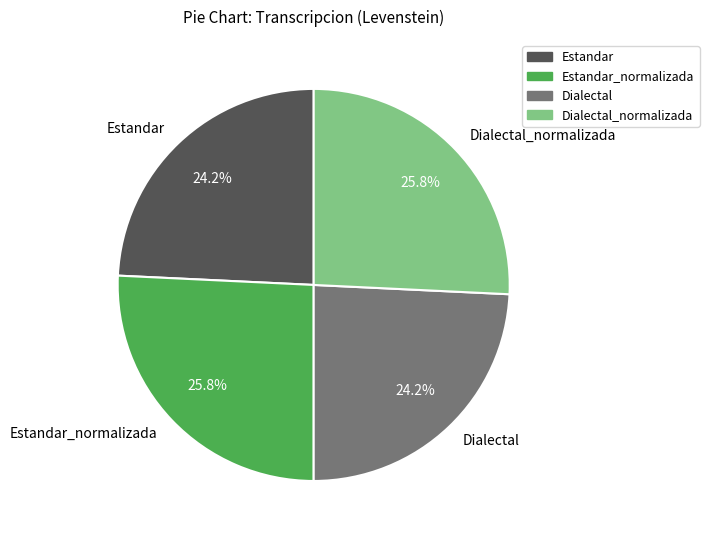

To the nearest percent, what is the difference between the largest and smallest slice percentages?

2%